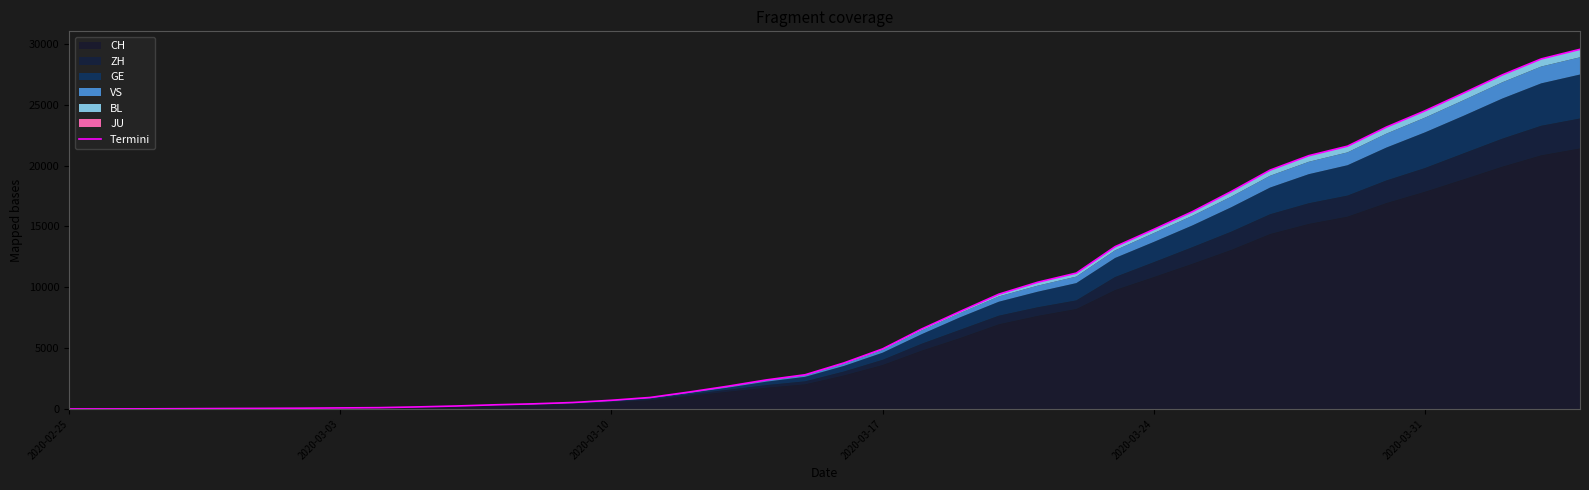

Reading right to left, list all the values displayed in this chart.

29552	28763	27457	25966	24500	23157	21594	20812	19625	17871	16219	14757	13334	11164	10410	9431	8011	6558	4935	3780	2809	2385	1865	1387	943	712	529	421	341	243	167	106	84	61	46	35	21	9	3	1